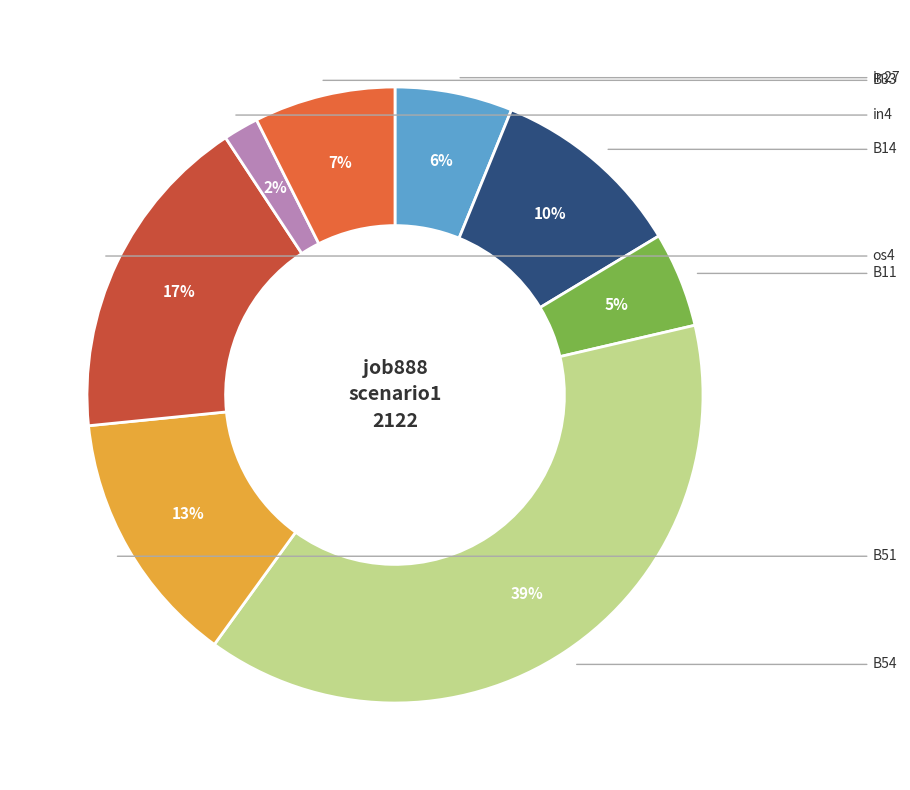

Which category has the biggest portion of the pie?

B54